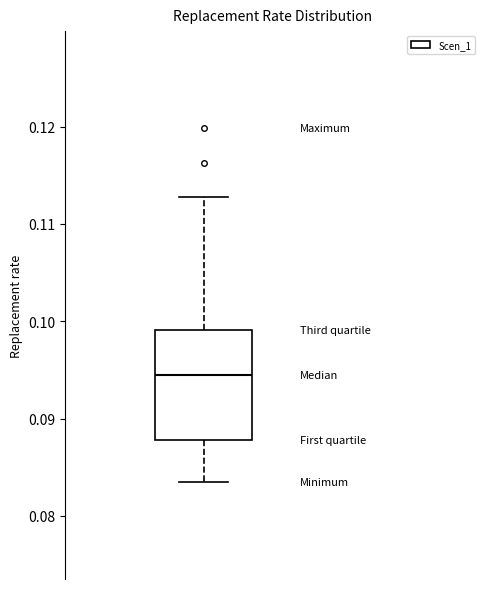

Read this box plot against the y-axis: the position of the median line, the range covered by the box, and the ends of both whiskers. The values are not printed on the chart, so give them approximately, as read against the axis.

median 0.094, box 0.088 to 0.099, whiskers 0.084 to 0.113